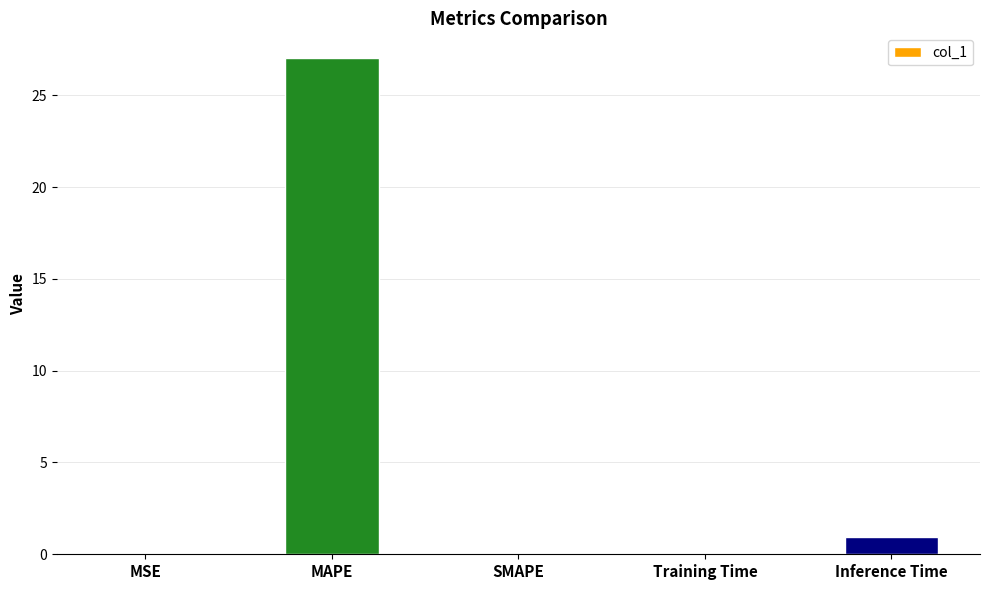

What is the change in value from MAPE to SMAPE?

-27.0